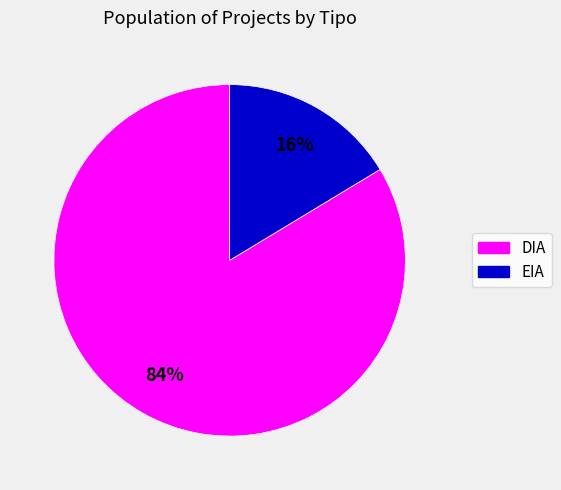

What percentage is the EIA slice, to the nearest percent?

16%